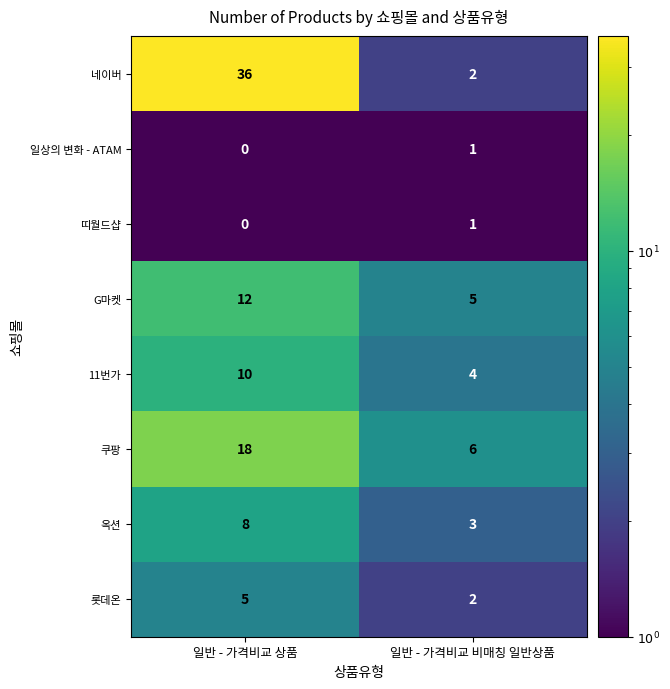

Is it true that G마켓 equals 20 at 일반 - 가격비교 상품?

False